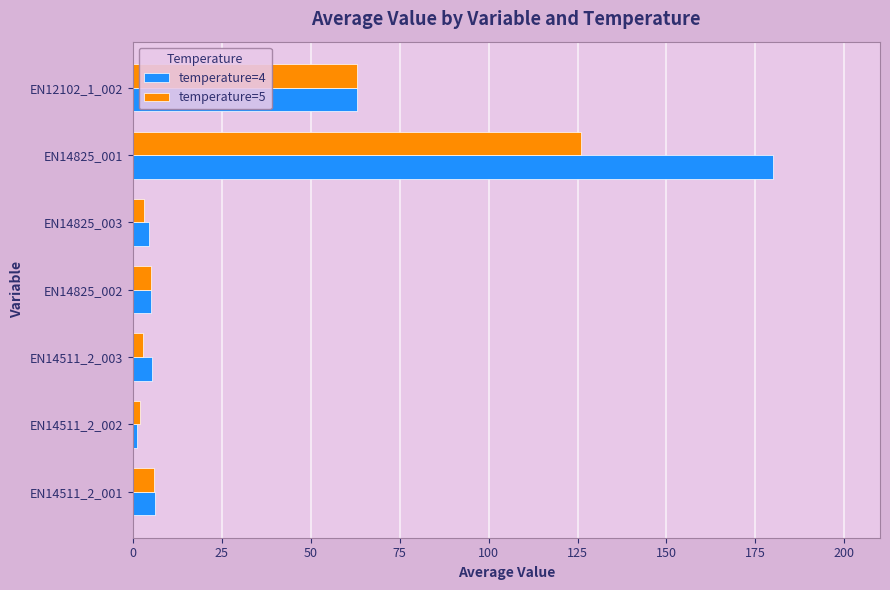

What are all the series names shown in the legend?

temperature=4, temperature=5